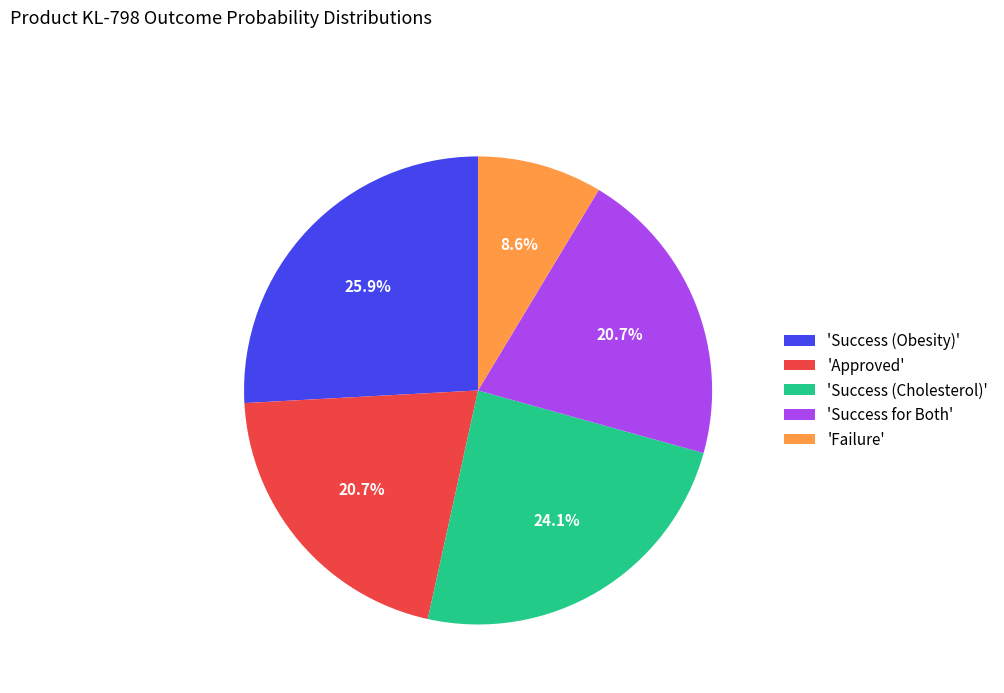

Which category has the biggest portion of the pie?

'Success (Obesity)'